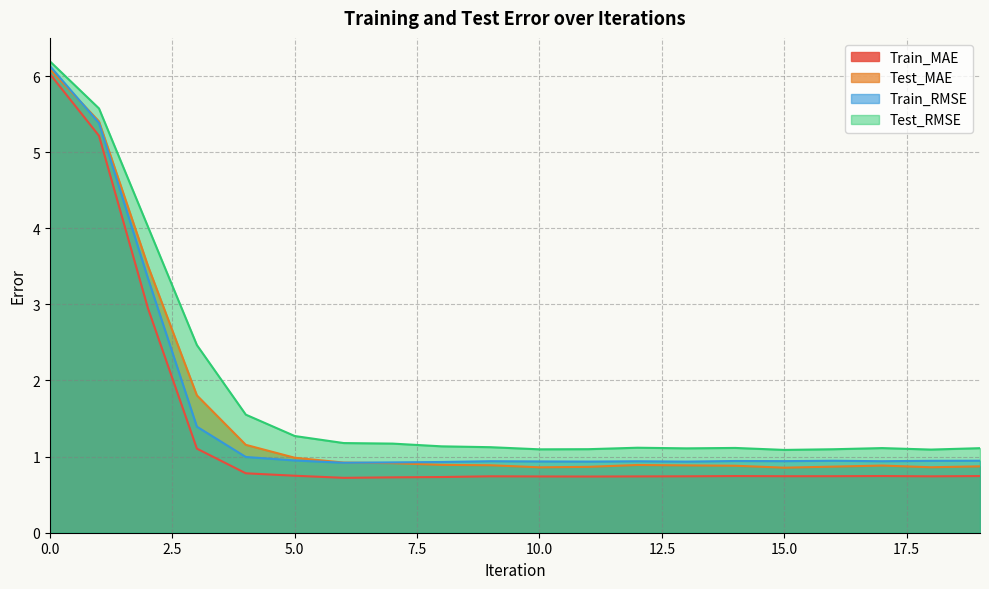

In Train_MAE, how many points are higher than both neighbors (excluding endpoints)?

3